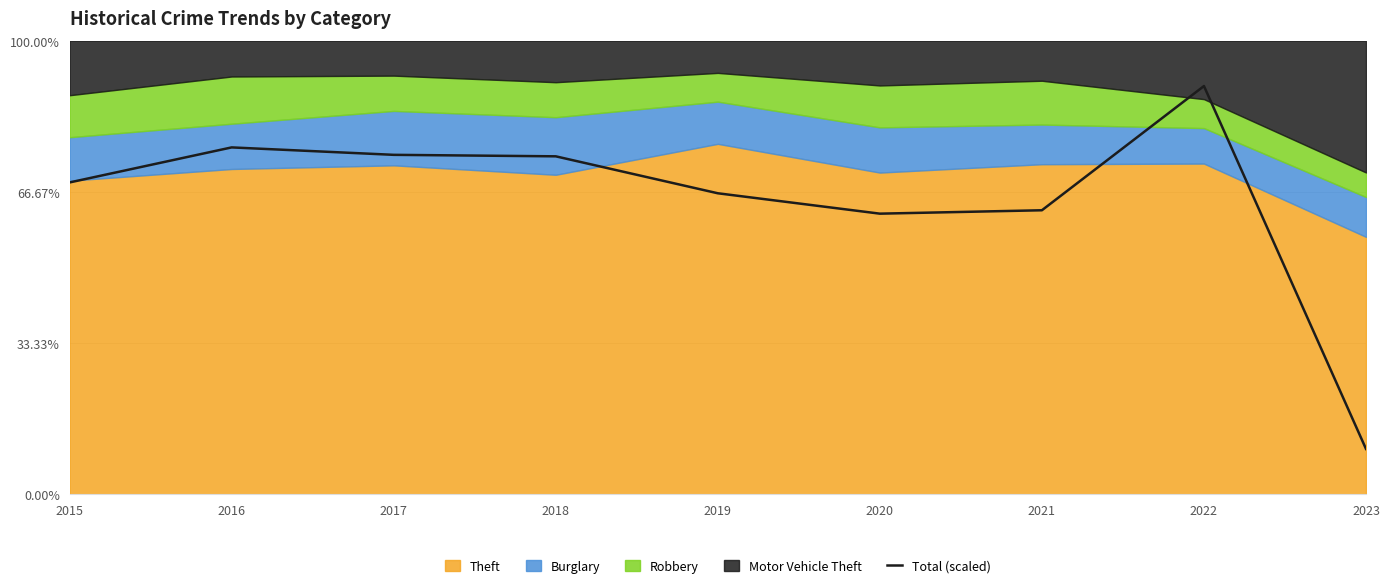

How many lines are shown in the chart?

1